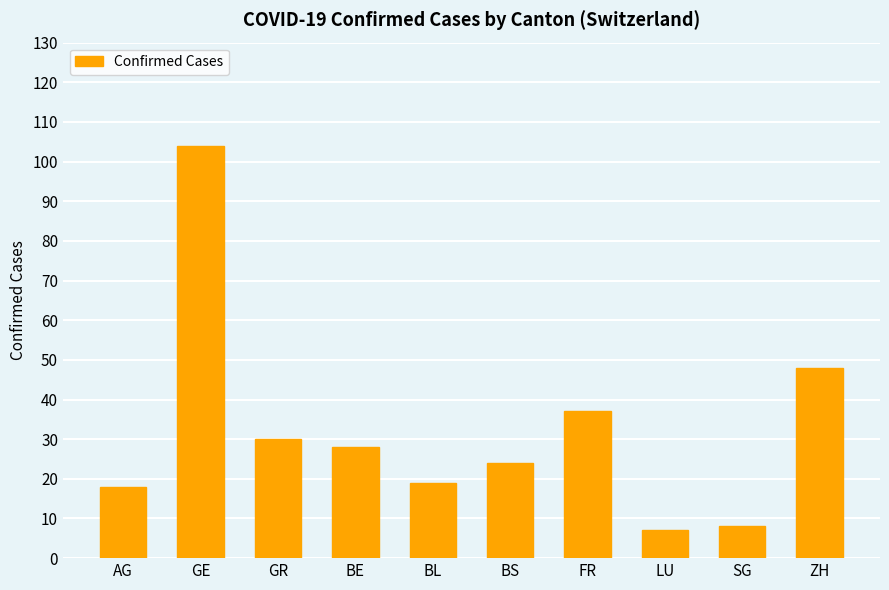

Reading left to right, what are all the values shown in this chart?

18	104	30	28	19	24	37	7	8	48